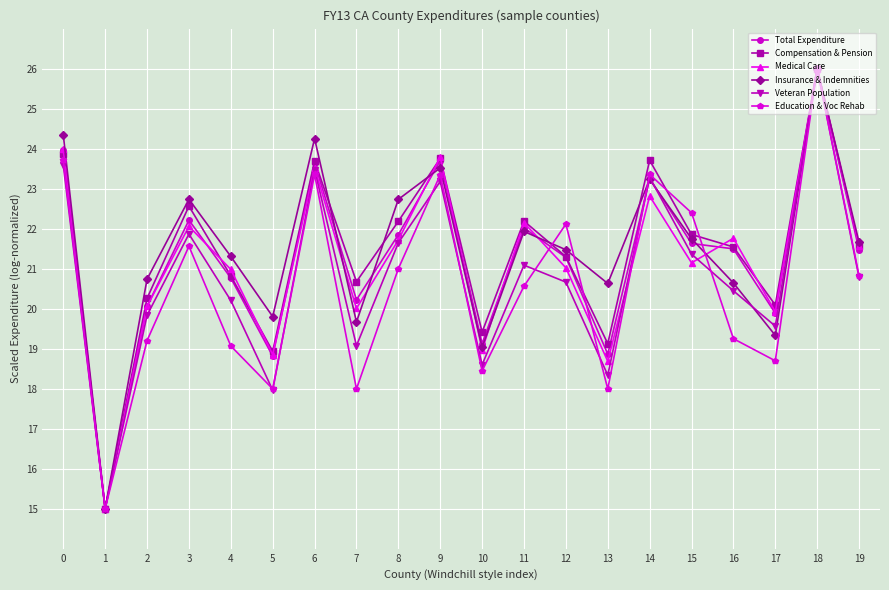

Where is the first local maximum for Education & Voc Rehab?

3